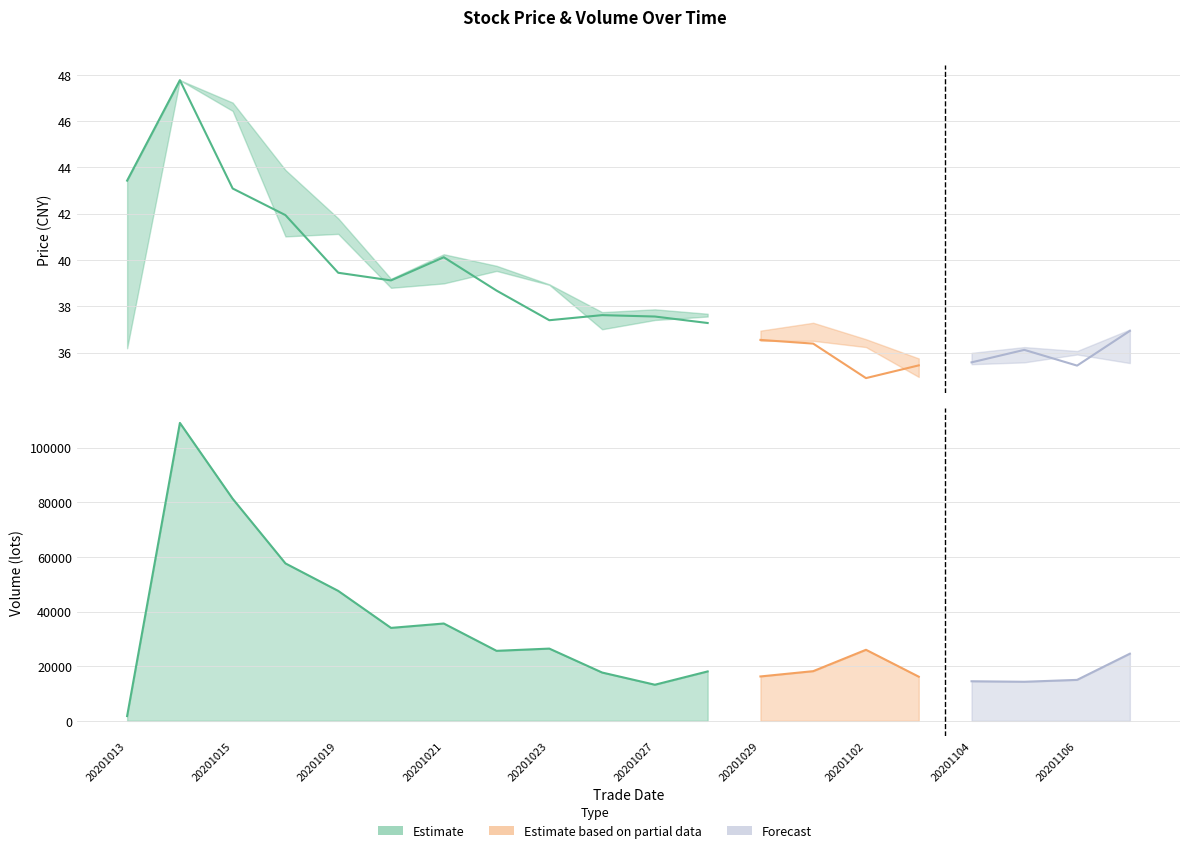

What position from the right is 5?

15